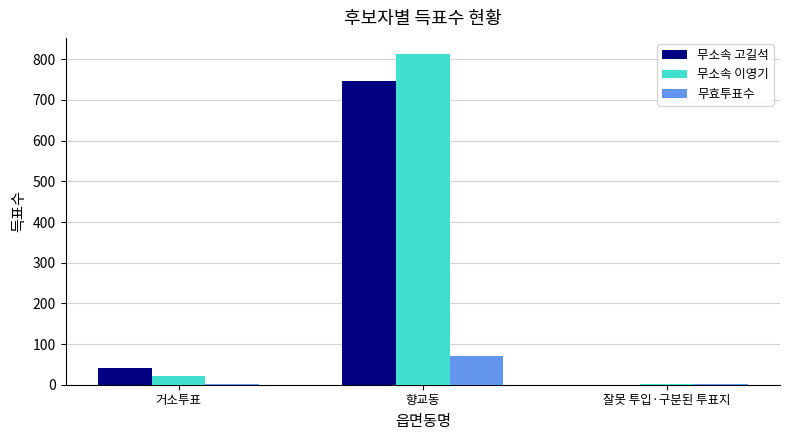

Which category has the highest value across all series?

향교동